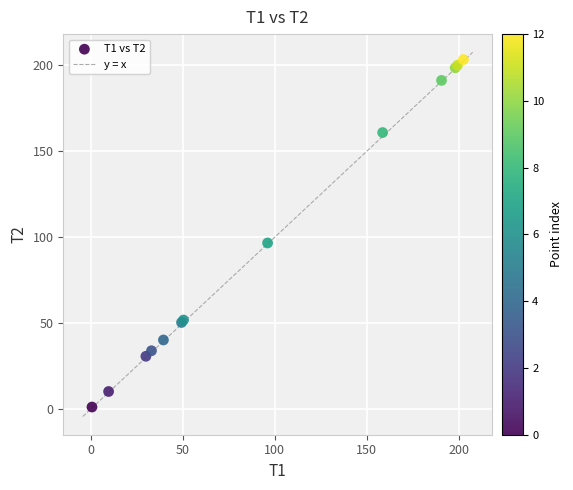

What Y value in the scatter plot is closest to 102?

96.6